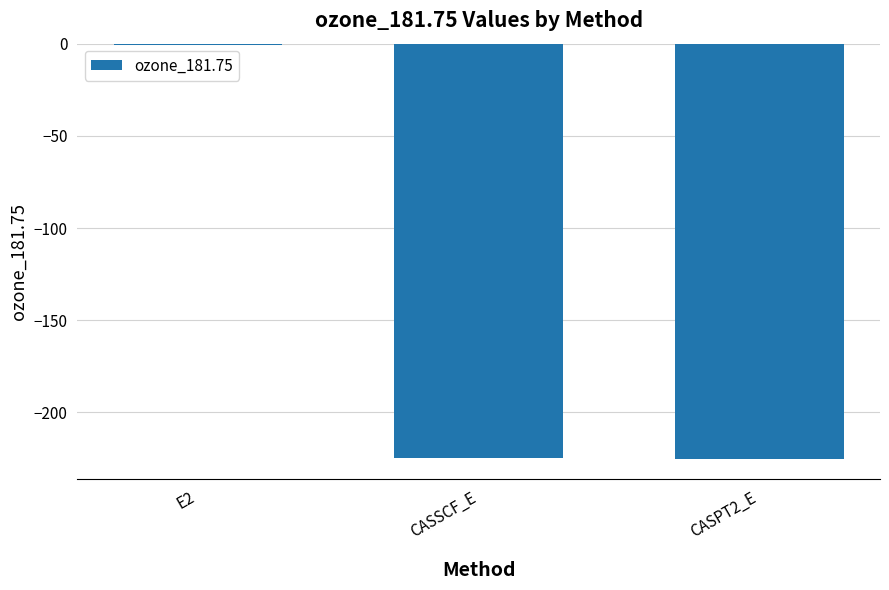

True or false: the data shows -0.5 at E2.

True